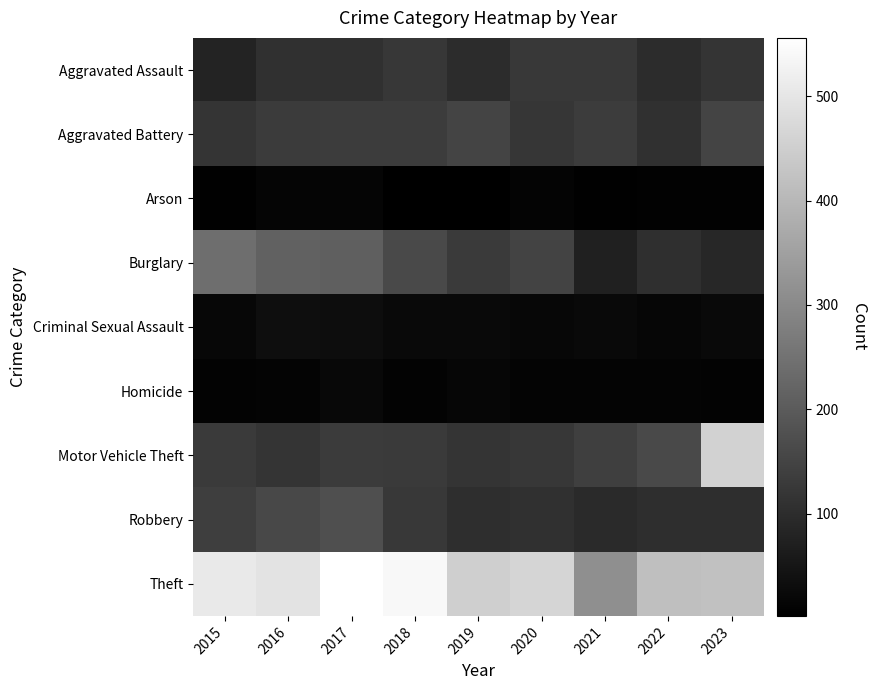

Reading left to right, list all the values displayed in this chart.

Aggravated Assault: 2015=79	2016=107	2017=106	2018=123	2019=101	2020=124	2021=127	2022=101	2023=117
Aggravated Battery: 2015=117	2016=131	2017=134	2018=132	2019=151	2020=119	2021=136	2022=109	2023=151
Arson: 2015=6	2016=13	2017=13	2018=2	2019=3	2020=11	2021=6	2022=8	2023=7
Burglary: 2015=242	2016=215	2017=208	2018=162	2019=128	2020=148	2021=74	2022=104	2023=87
Criminal Sexual Assault: 2015=19	2016=33	2017=31	2018=23	2019=22	2020=18	2021=23	2022=17	2023=23
Homicide: 2015=10	2016=11	2017=20	2018=9	2019=15	2020=11	2021=12	2022=11	2023=10
Motor Vehicle Theft: 2015=128	2016=116	2017=130	2018=129	2019=116	2020=123	2021=140	2022=164	2023=458
Robbery: 2015=137	2016=159	2017=174	2018=126	2019=103	2020=108	2021=93	2022=103	2023=103
Theft: 2015=508	2016=495	2017=556	2018=540	2019=450	2020=463	2021=312	2022=417	2023=420